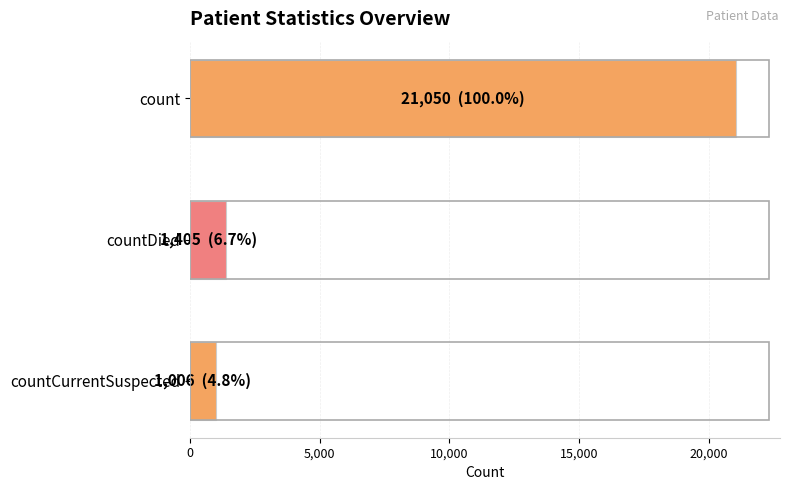

The value at countDied is 1405. True or false?

True